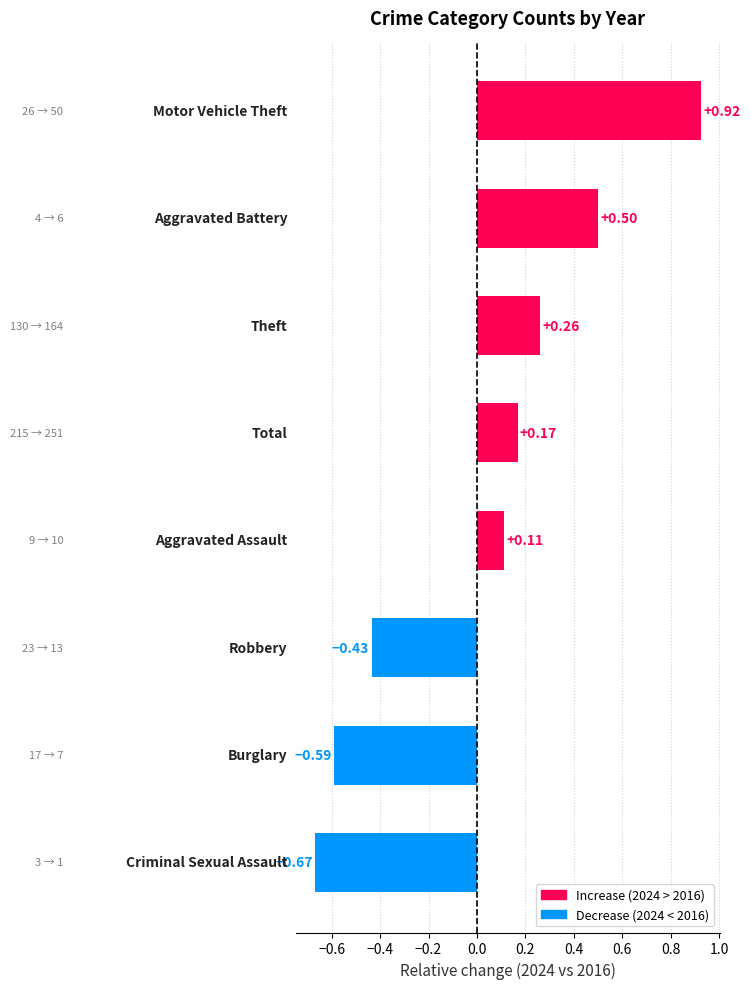

What is the difference between the maximum and minimum values?

1.6